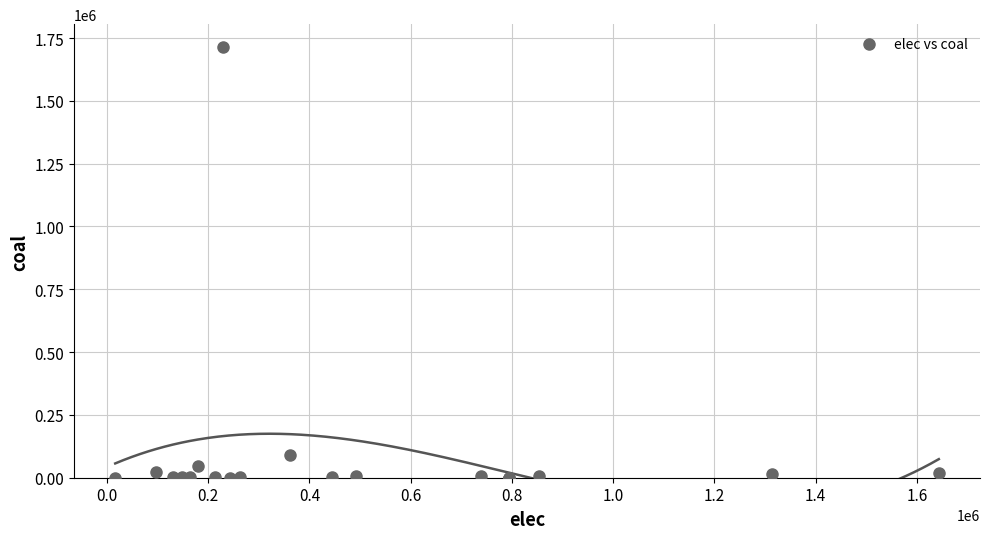

What Y value in the scatter plot is closest to 856542?

90200.0